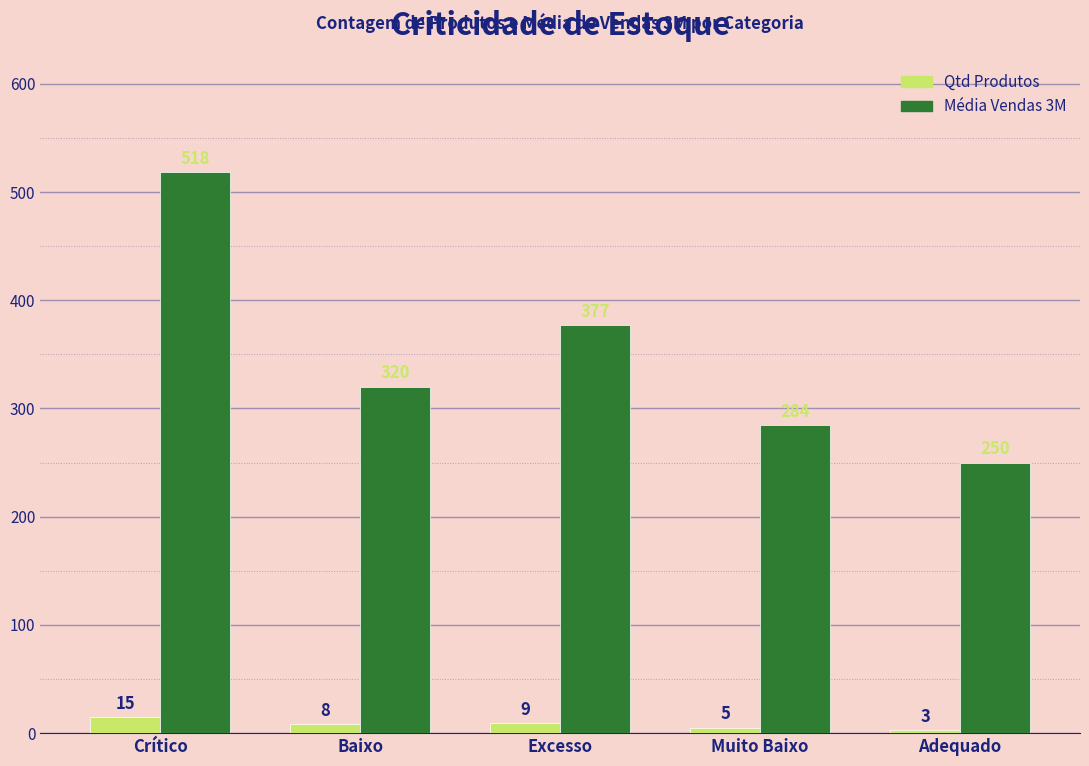

Is the value of Média Vendas 3M at Adequado greater than the value of Qtd Produtos at Crítico?

Yes